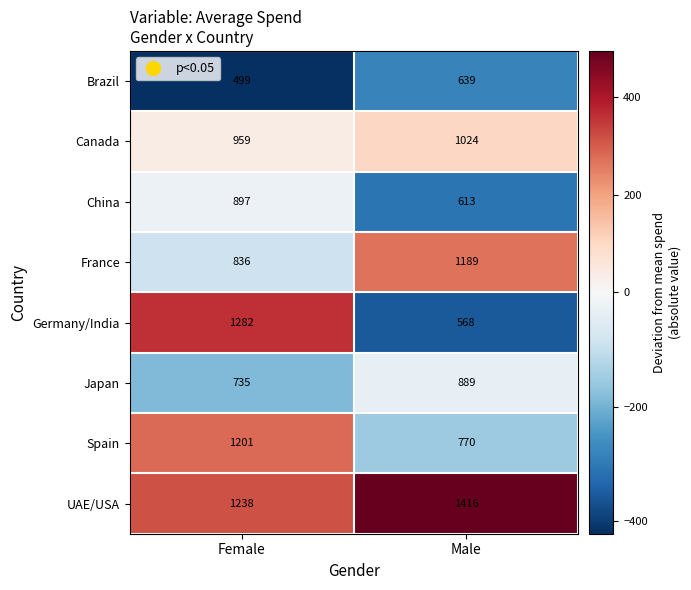

Count the number of data series in this chart.

8